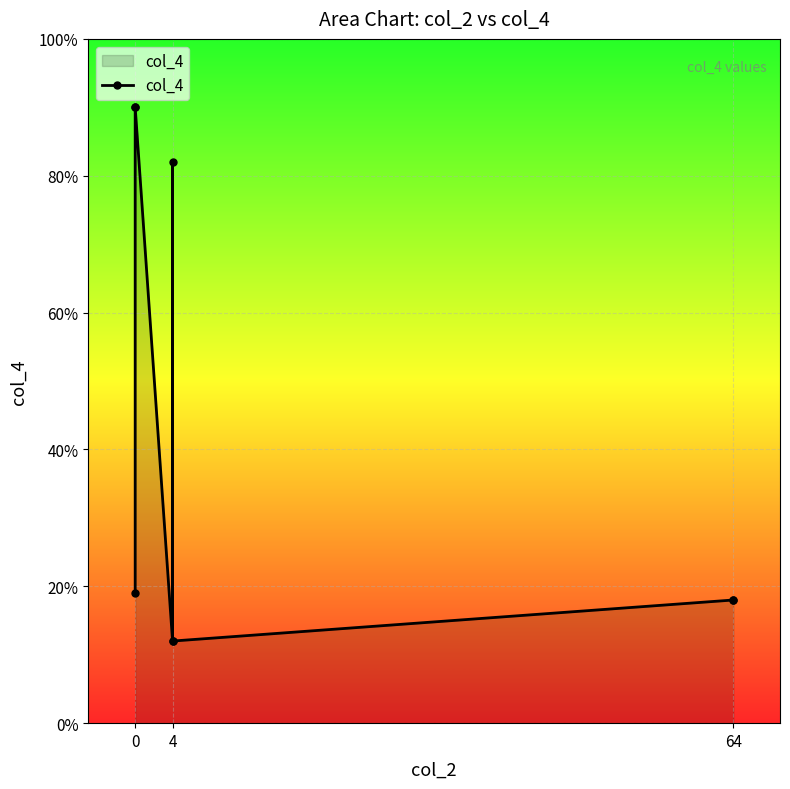

At which label does the data first exceed 19?

4